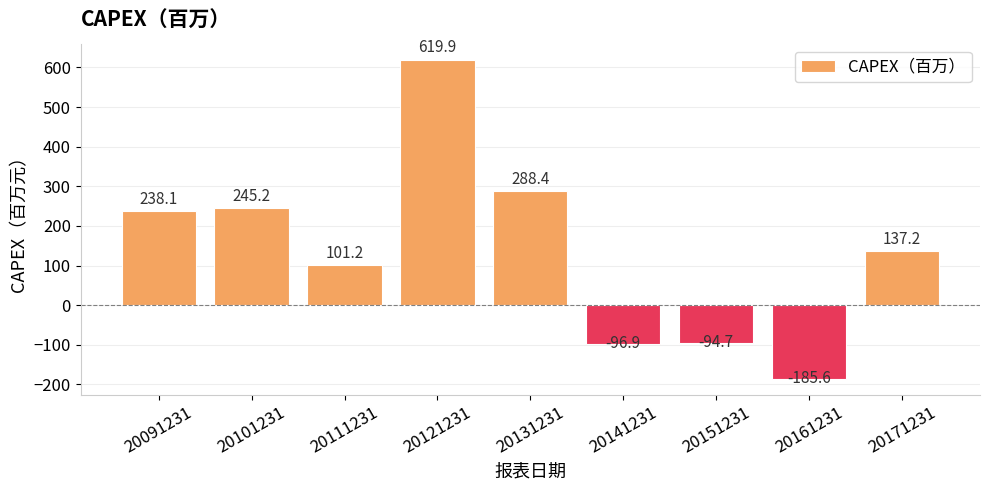

Which category has the highest value across all series?

20121231